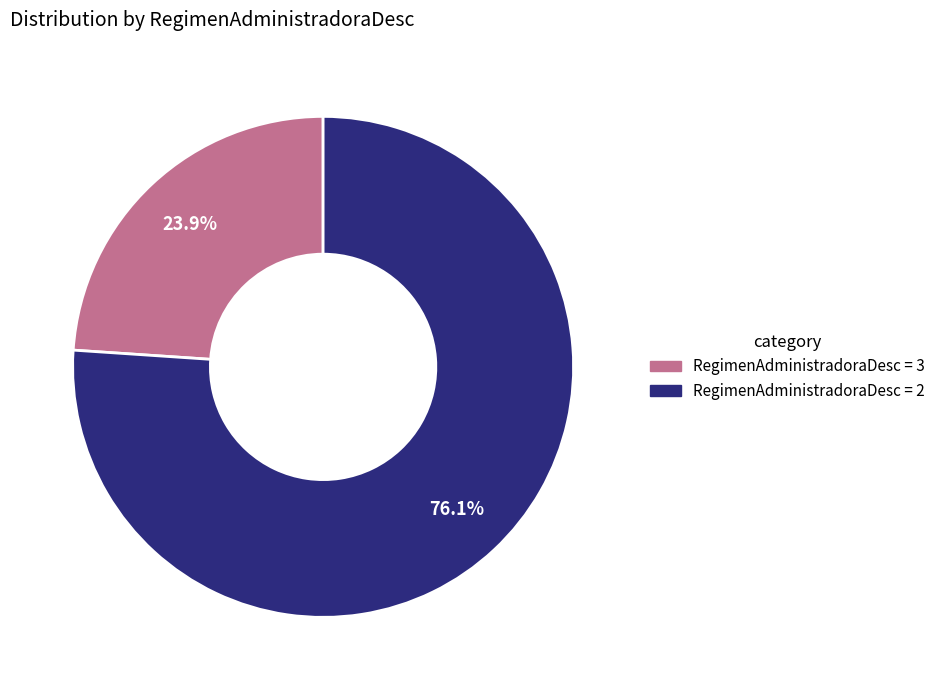

Is there any slice that represents more than half of the pie?

Yes